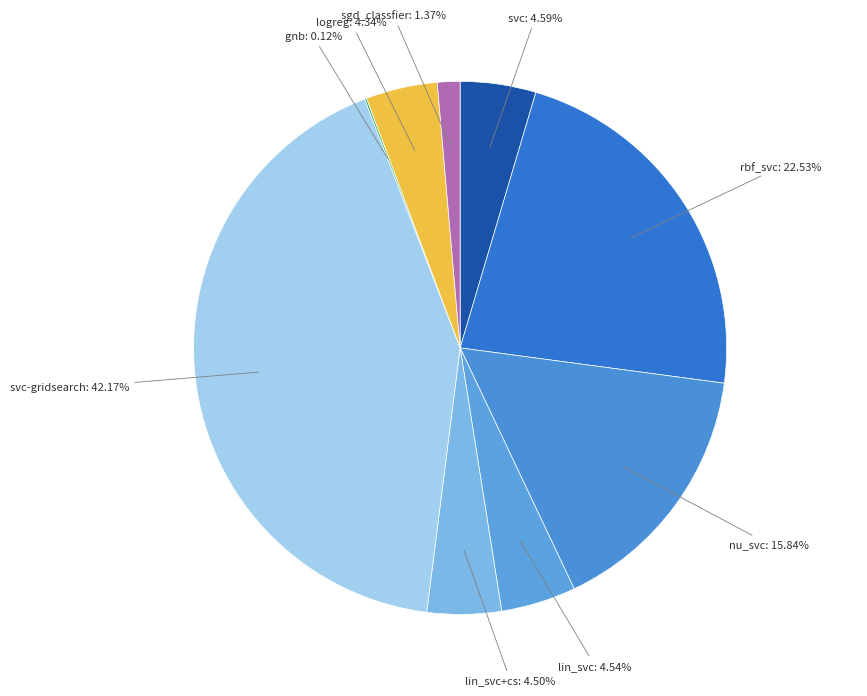

What is the largest slice in the pie chart?

svc-gridsearch